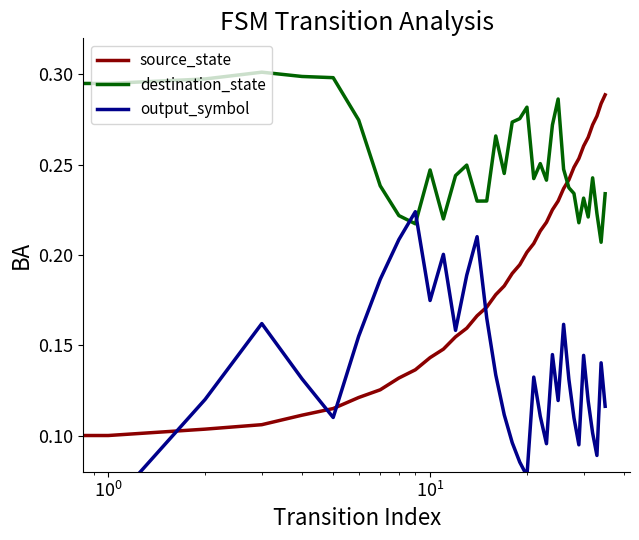

What is the label of the 32nd point from the left?

31